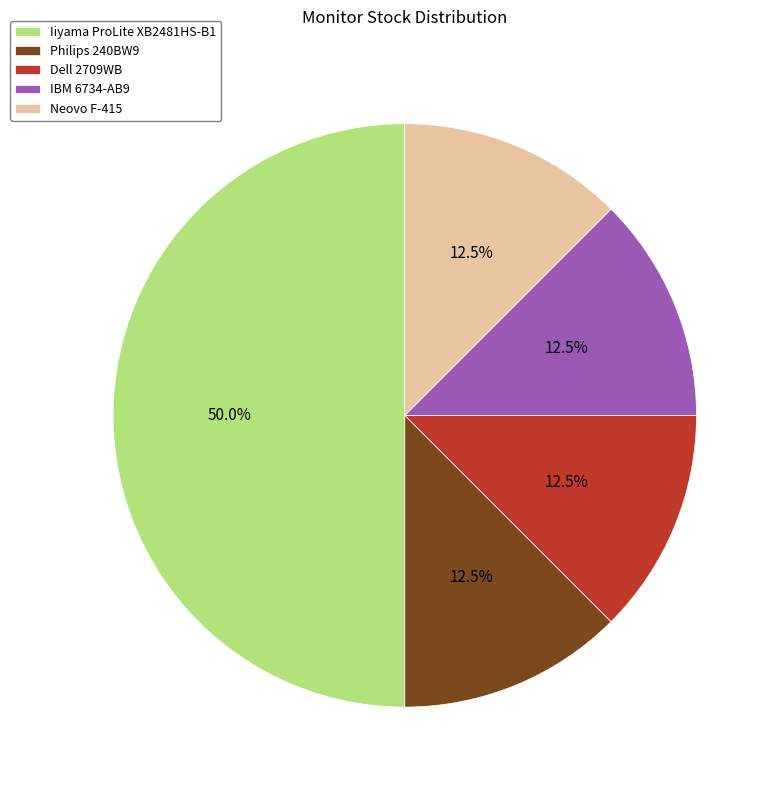

Combined, do Dell 2709WB and Iiyama ProLite XB2481HS-B1 account for over 50%?

Yes